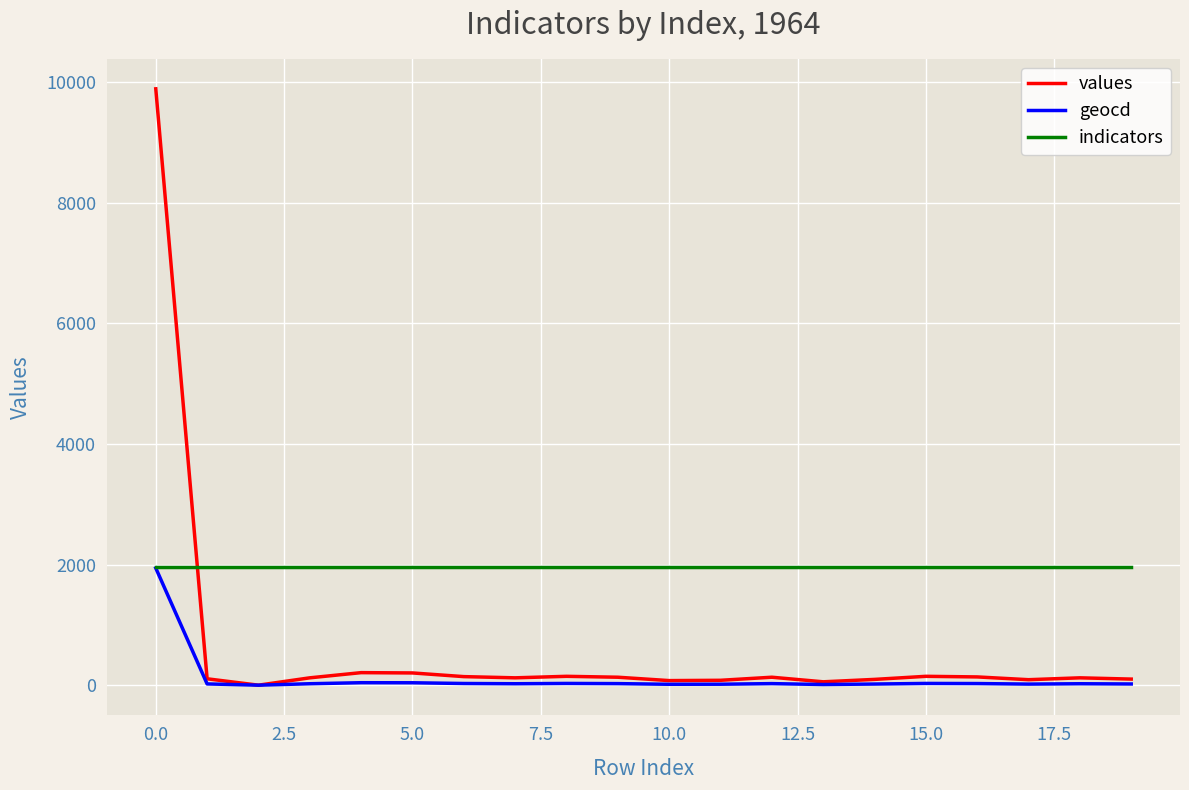

List the series in order of their overall mean, highest first.

indicators, values, geocd